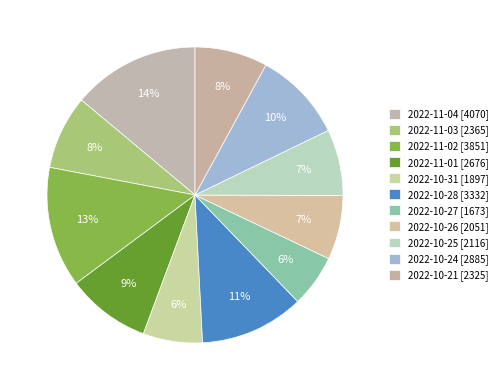

Which slice is the largest?

2022-11-04